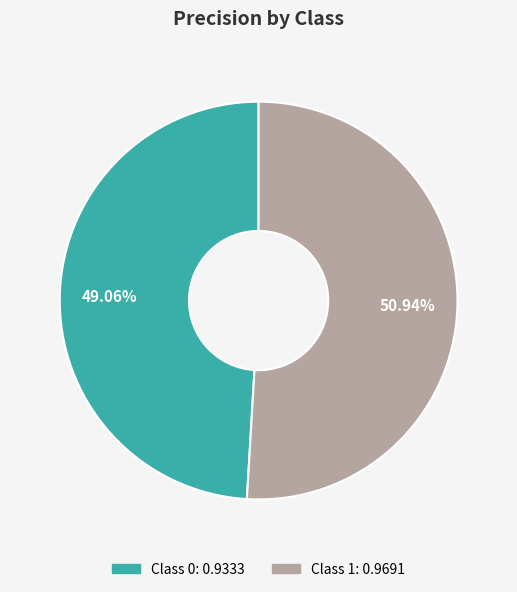

Is there a majority slice in this chart?

Yes